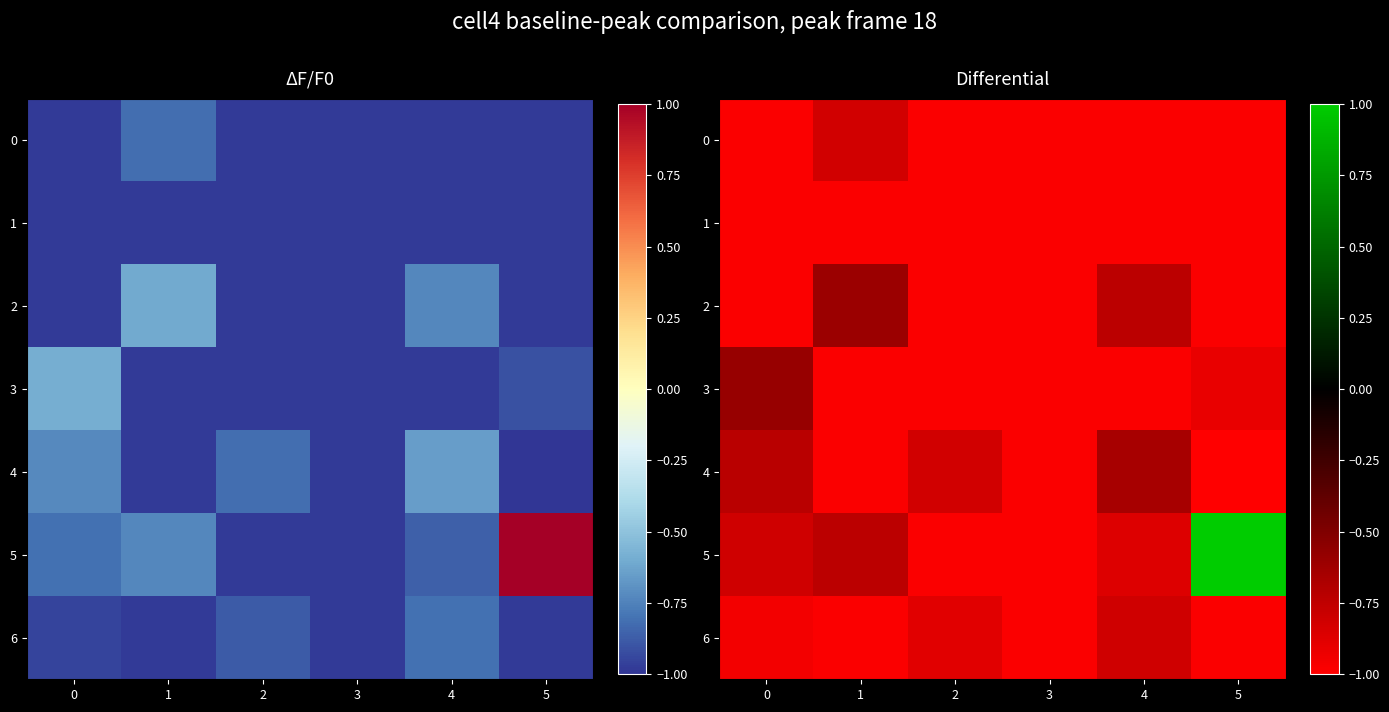

What is the total value across all series at 5?

-4.8